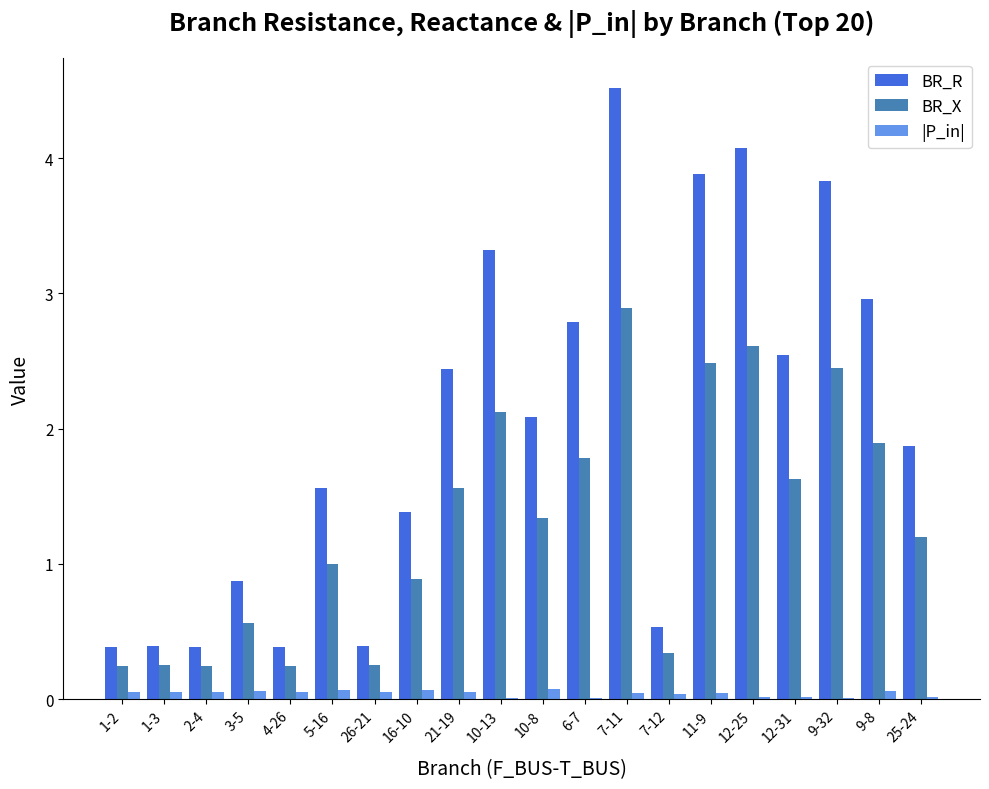

How many groups of bars are there?

20